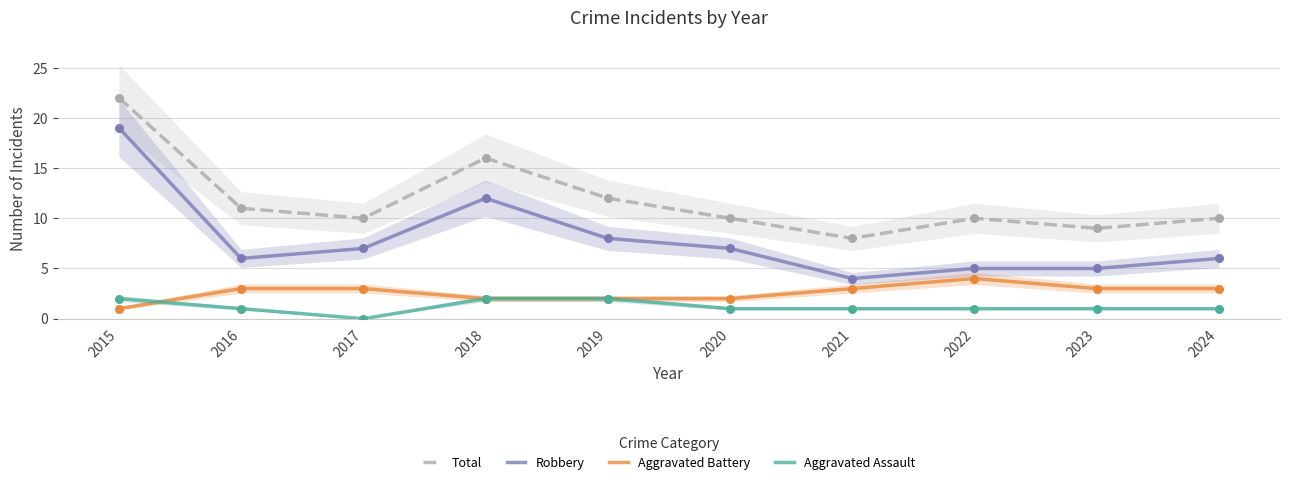

What are all the series names shown in the legend?

Total, Robbery, Aggravated Battery, Aggravated Assault